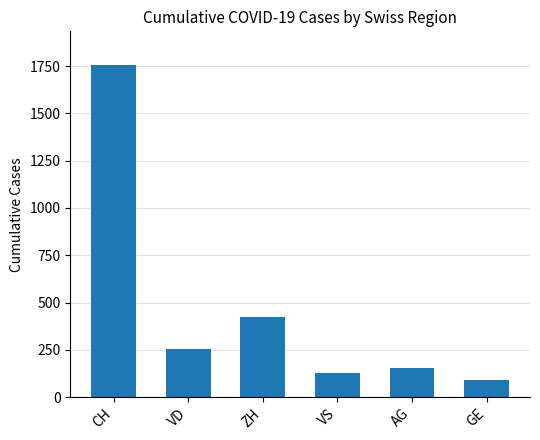

What is the difference between the values at GE and VS?

36